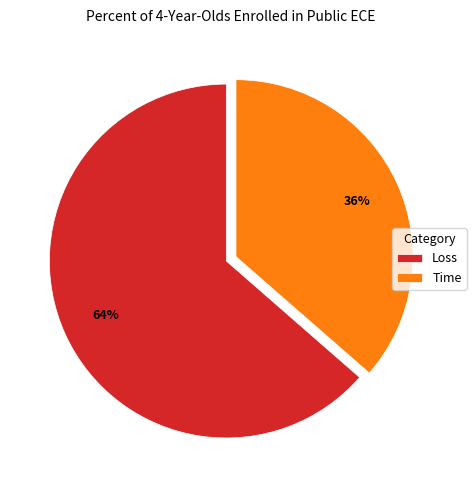

To the nearest percent, what is the combined percentage of Loss and Time?

100%